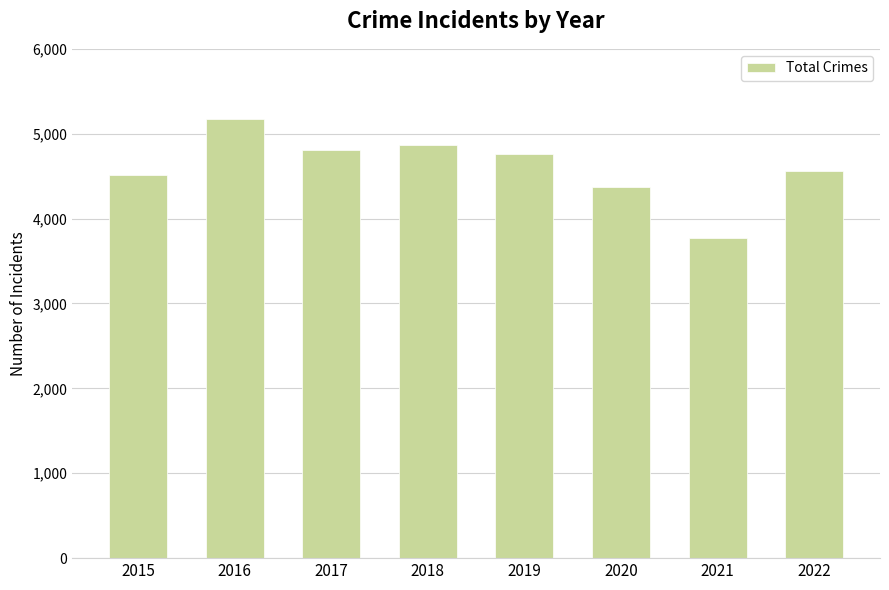

Where does the data first go above 4764?

2016